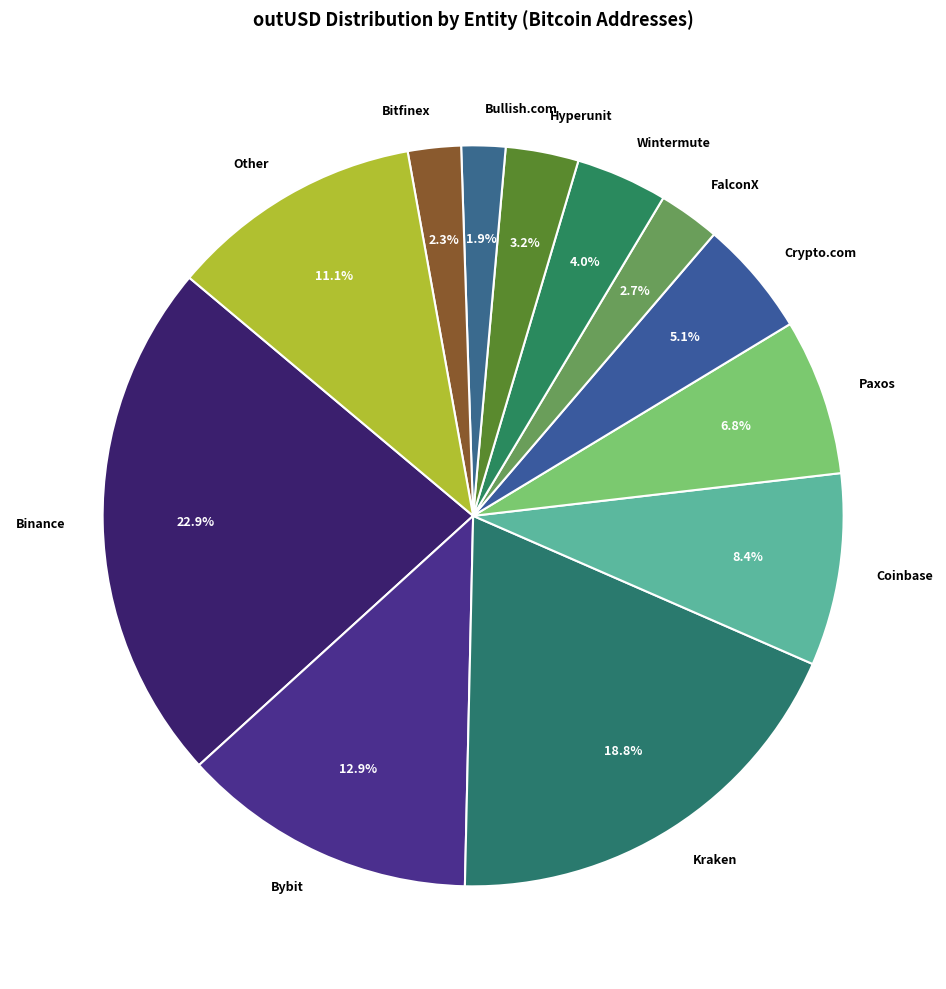

What is the largest slice in the pie chart?

Binance